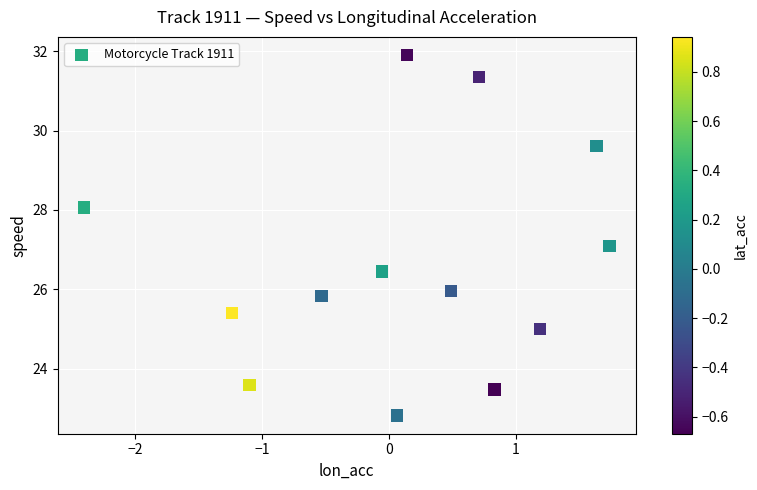

What is the range of Y values (max minus min)?

9.1